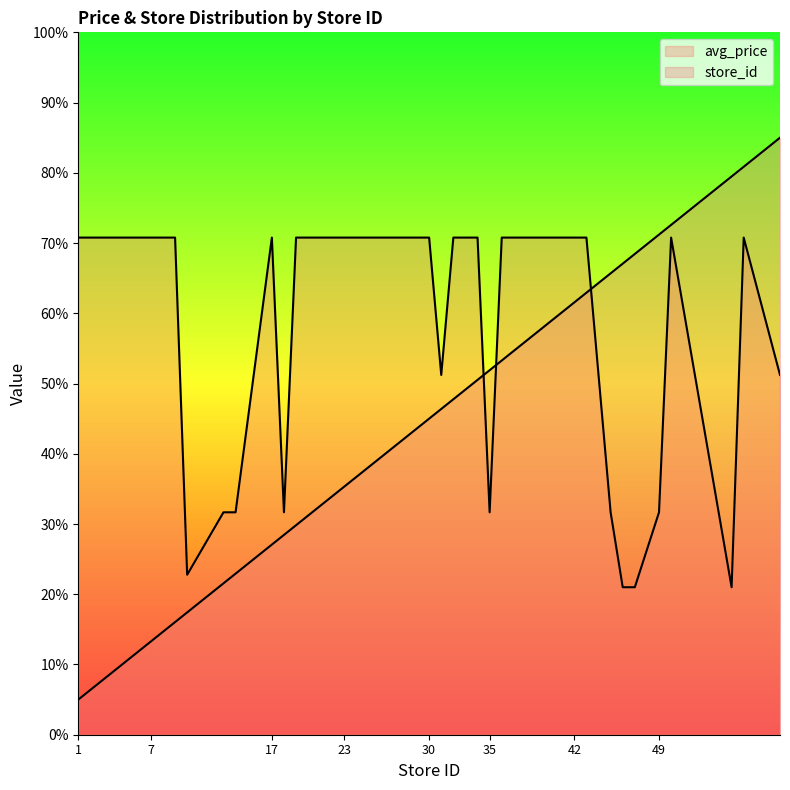

At which category does the chart reach its peak across all series?

59